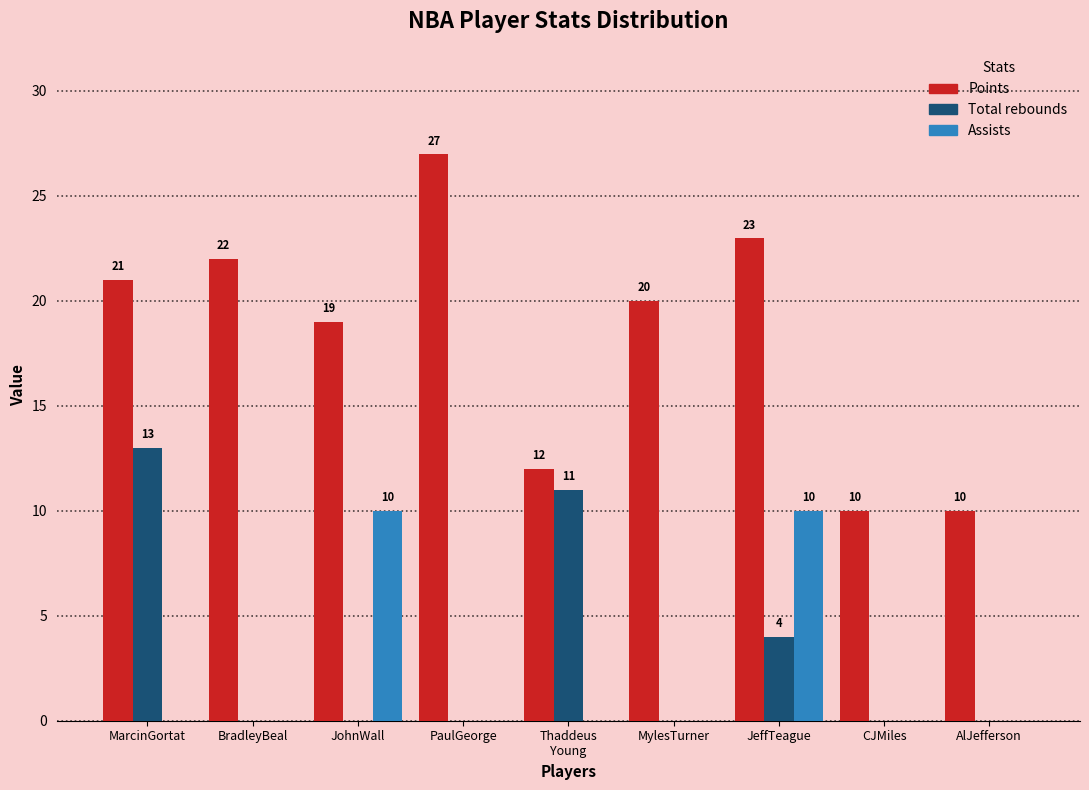

Which series changed the most between MarcinGortat and CJMiles?

Total rebounds